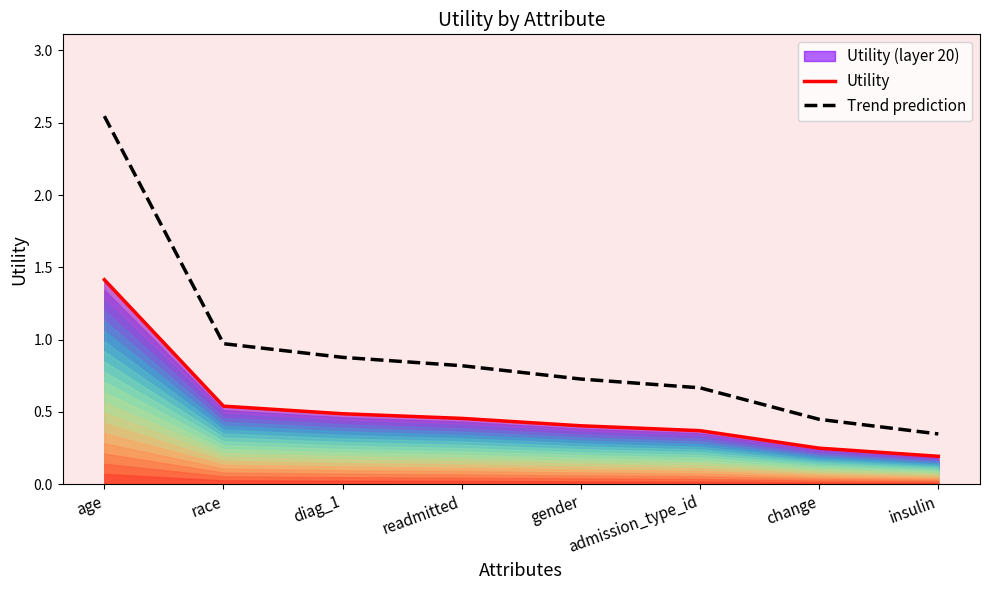

At how many categories does at least one series exceed 2?

1